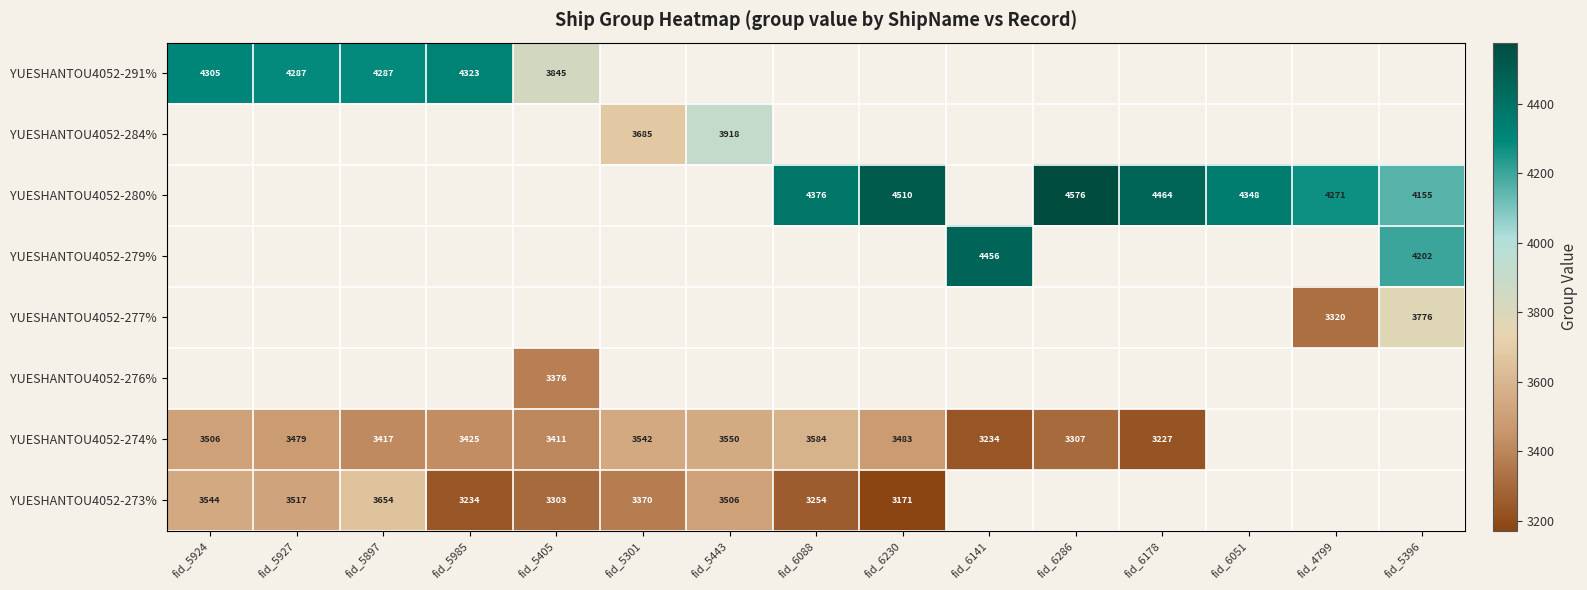

The YUESHANTOU4052-280% series shows 4576 at fid_6286. True or false?

True